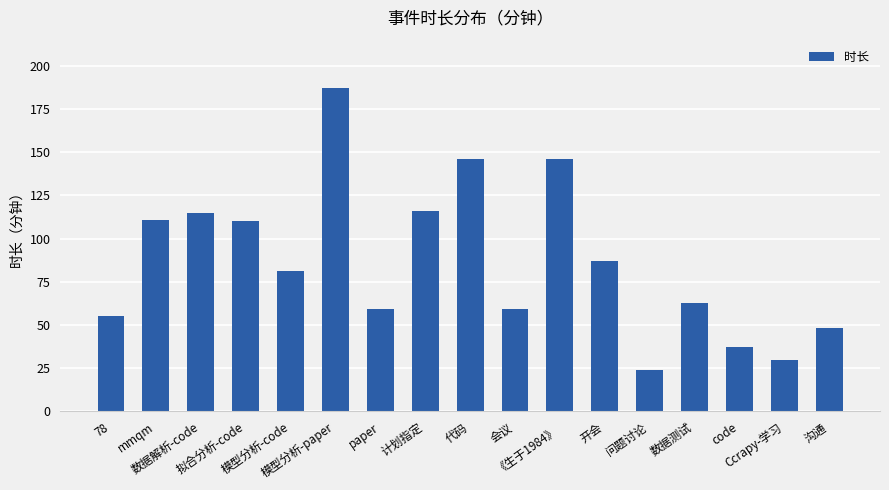

What is the sum of the values at 开会 and Ccrapy-学习?

117